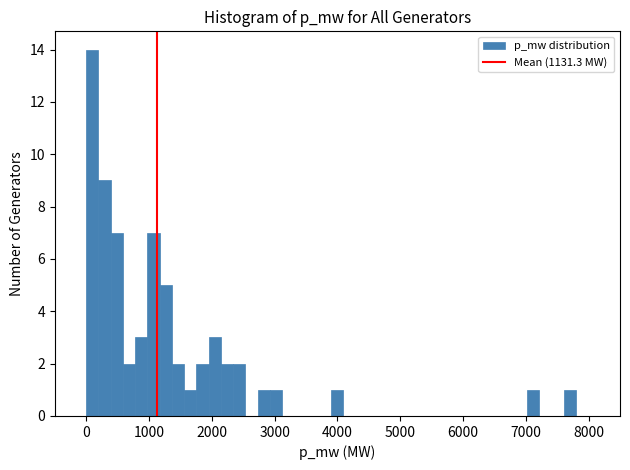

Read against the x-axis, roughly where is the centre of the tallest bar?

100